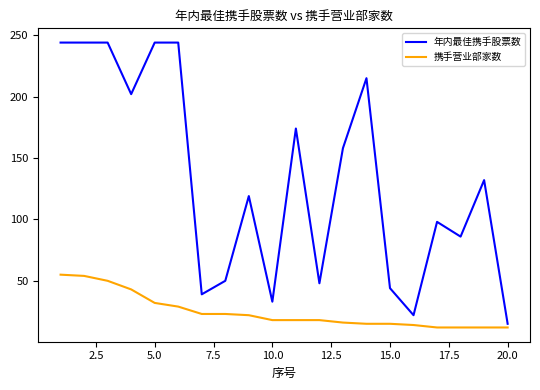

True or false: 年内最佳携手股票数 has more than 1 interior local peaks.

True